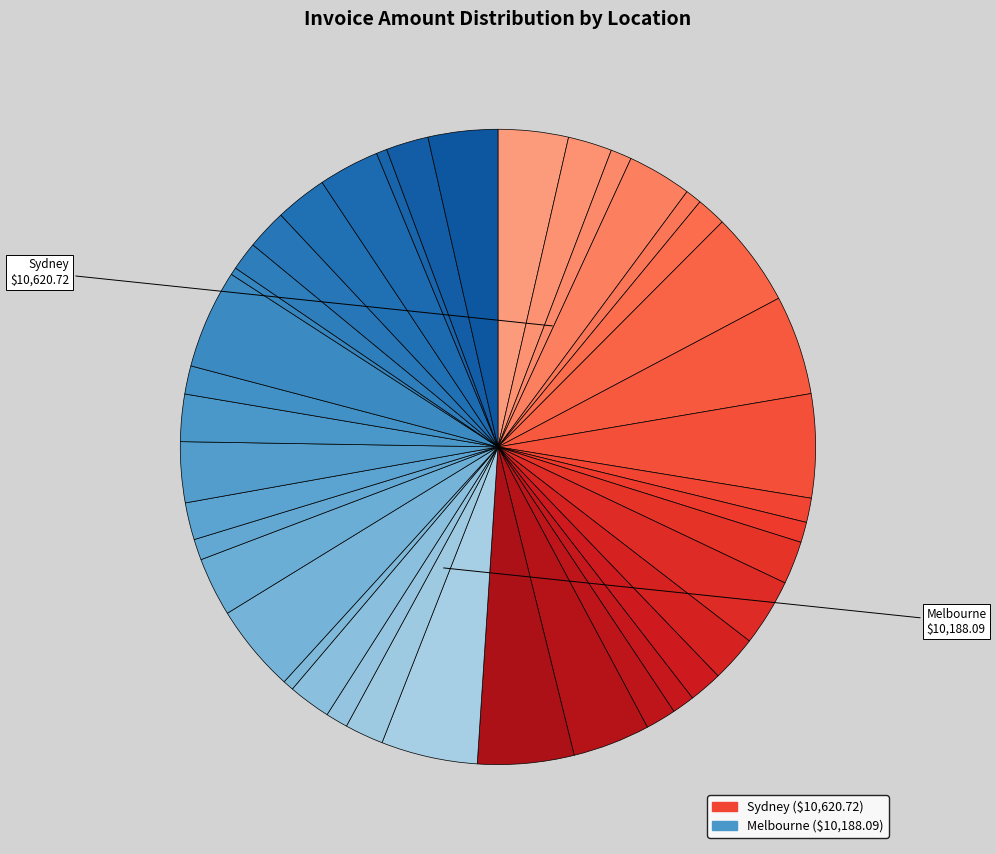

How many segments does this pie chart have?

40